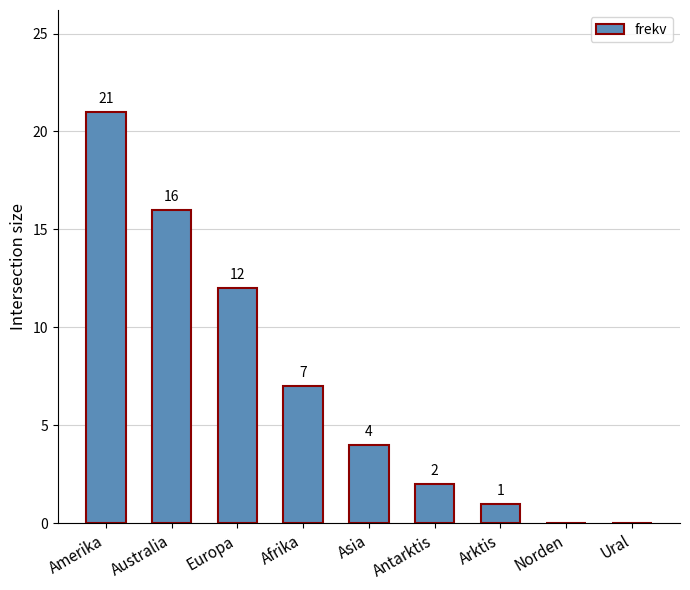

What is the sum of all values?

63